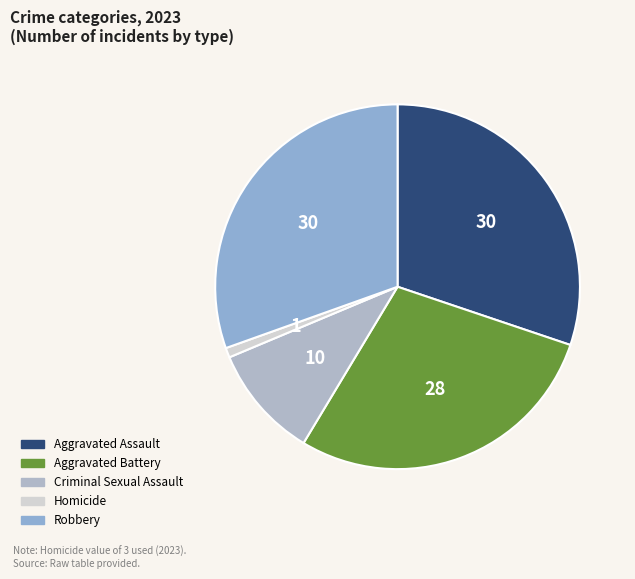

Does Homicide account for over 50% of the chart?

No